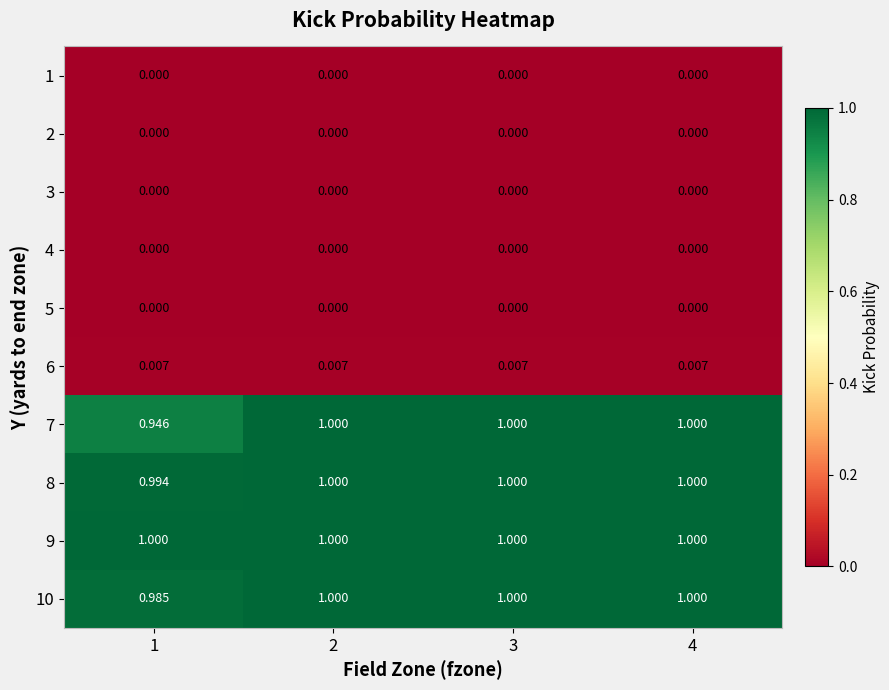

Is the value of 5 at 1 greater than the value of 9 at 3?

No